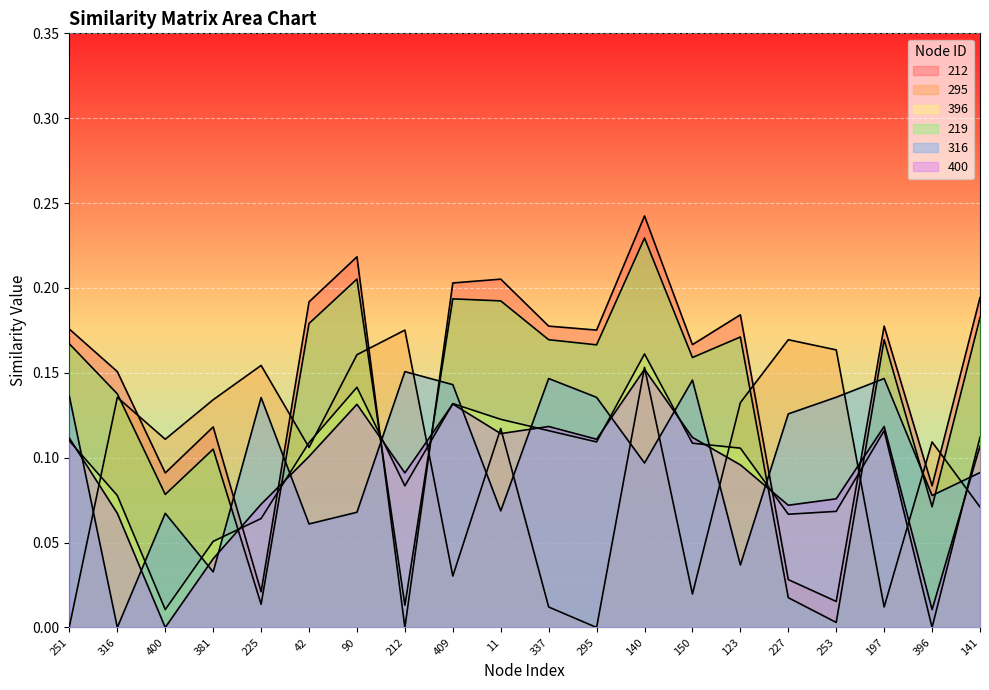

Does the chart display data point markers on the line(s)?

No